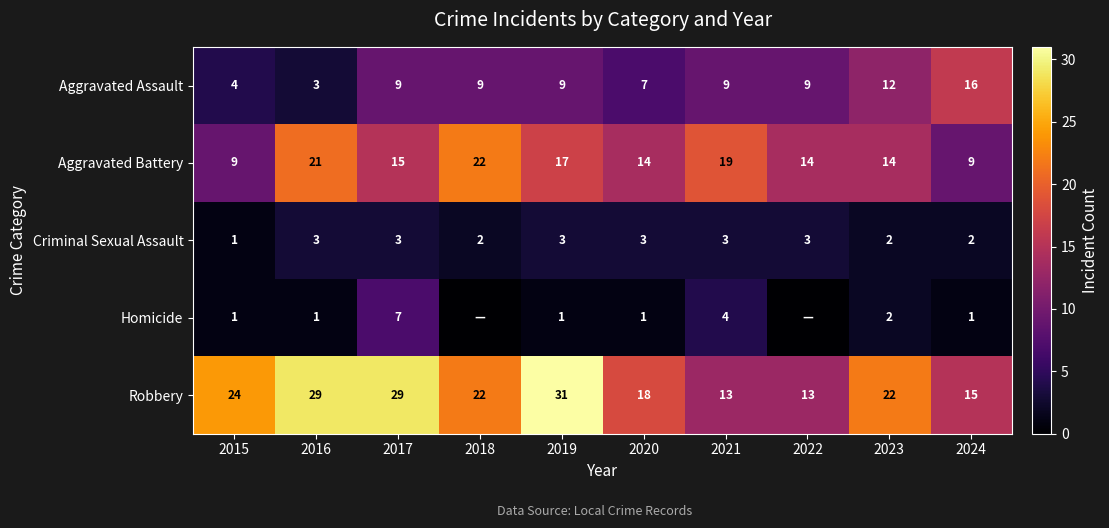

At which label does Homicide first exceed 1?

2017